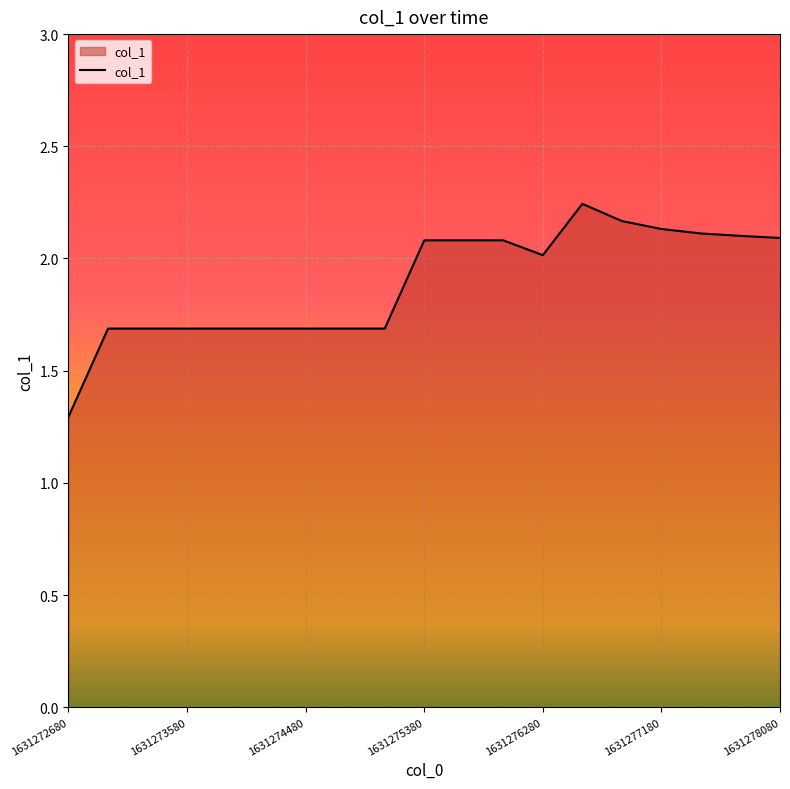

What is the difference between the maximum and minimum values?

0.9